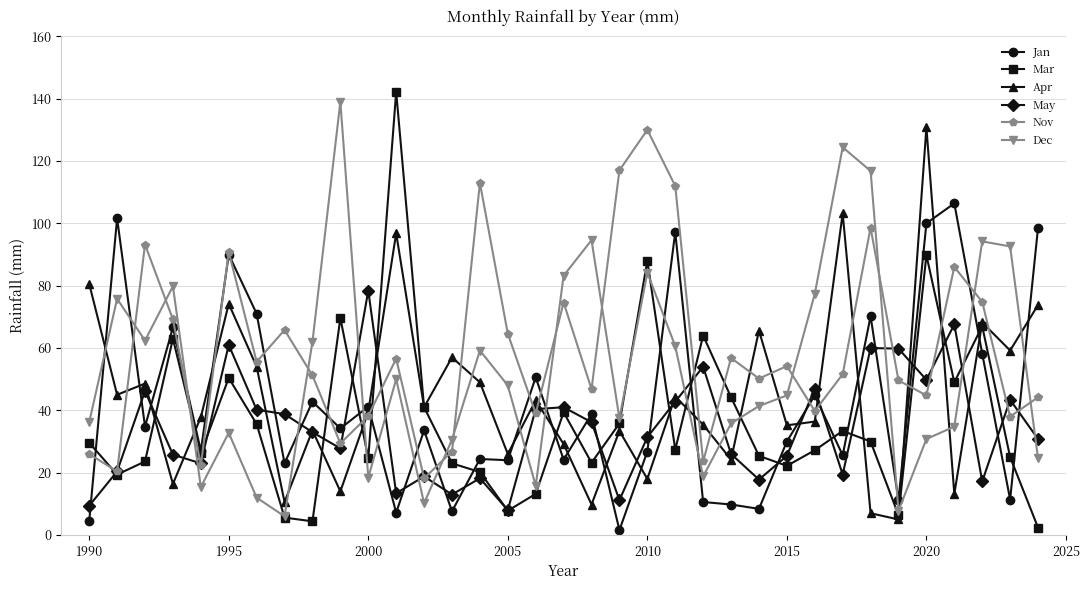

Does the chart display data point markers on the line(s)?

Yes